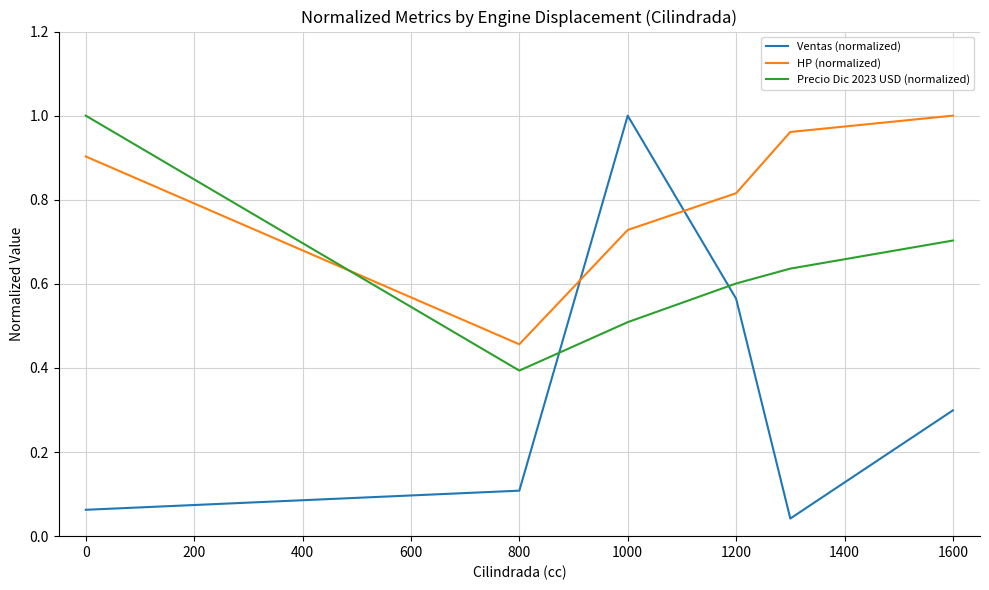

Is this an area chart (filled region under the line)?

No